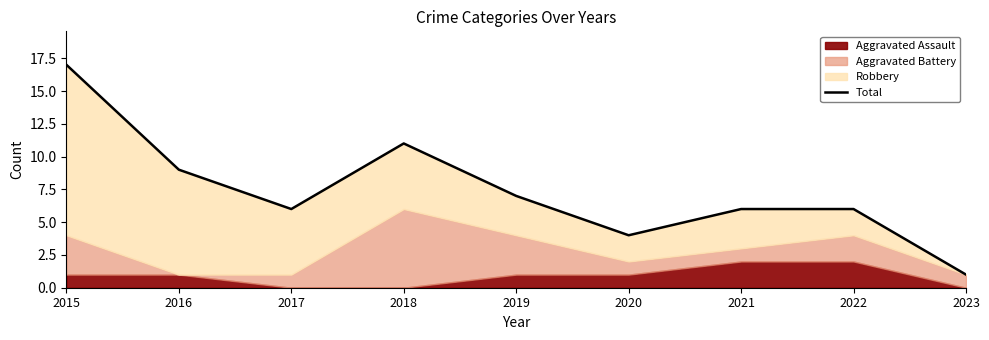

What is the difference between the maximum and minimum values?

16